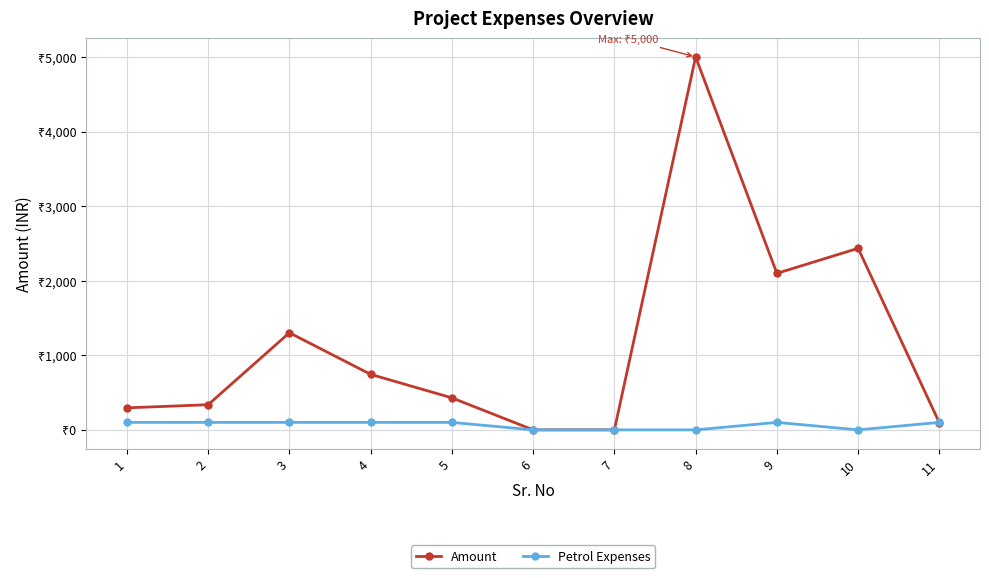

Is this an area chart (filled region under the line)?

No